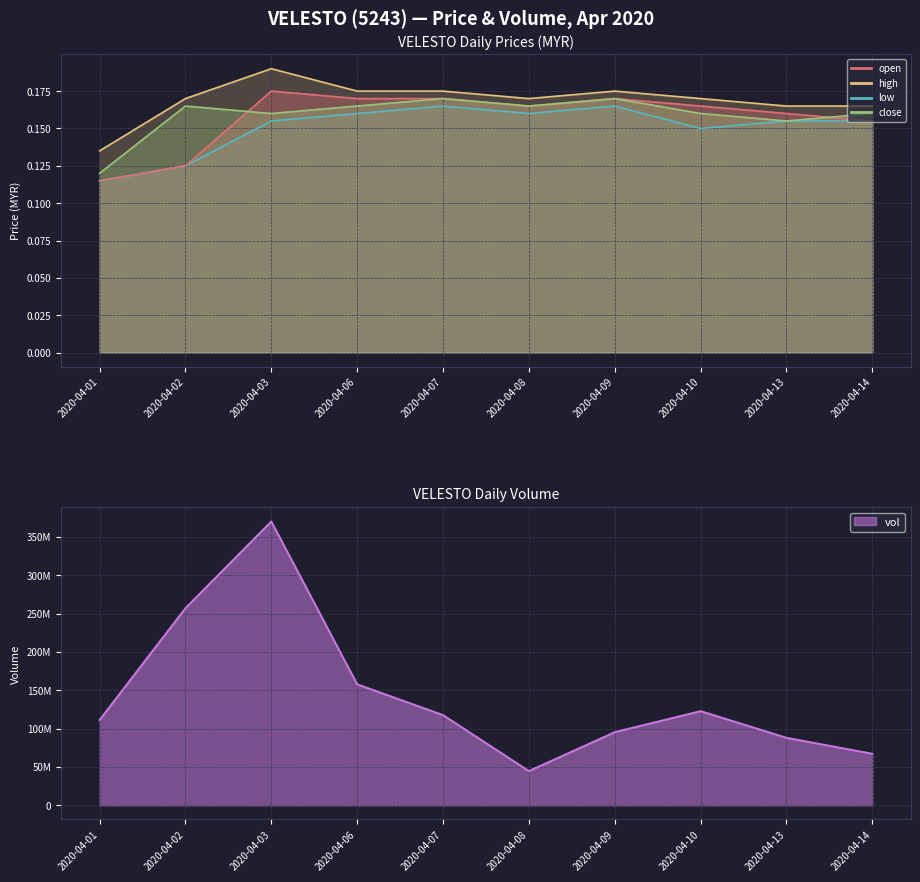

At which category does high reach its first local valley?

2020-04-08